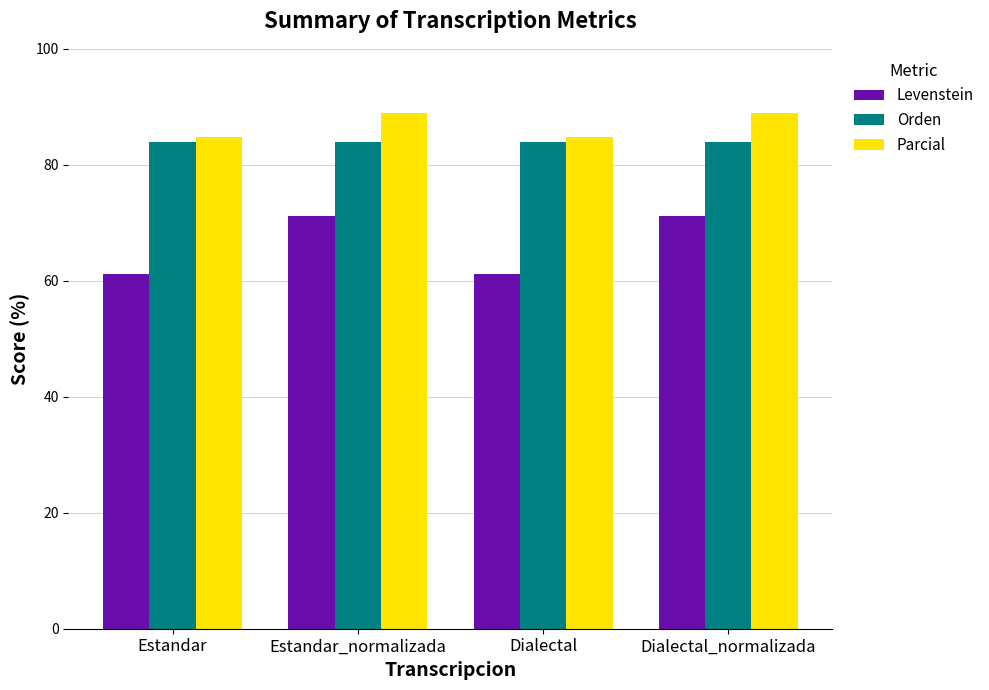

Between Estandar_normalizada and Dialectal, which series saw the biggest shift?

Levenstein